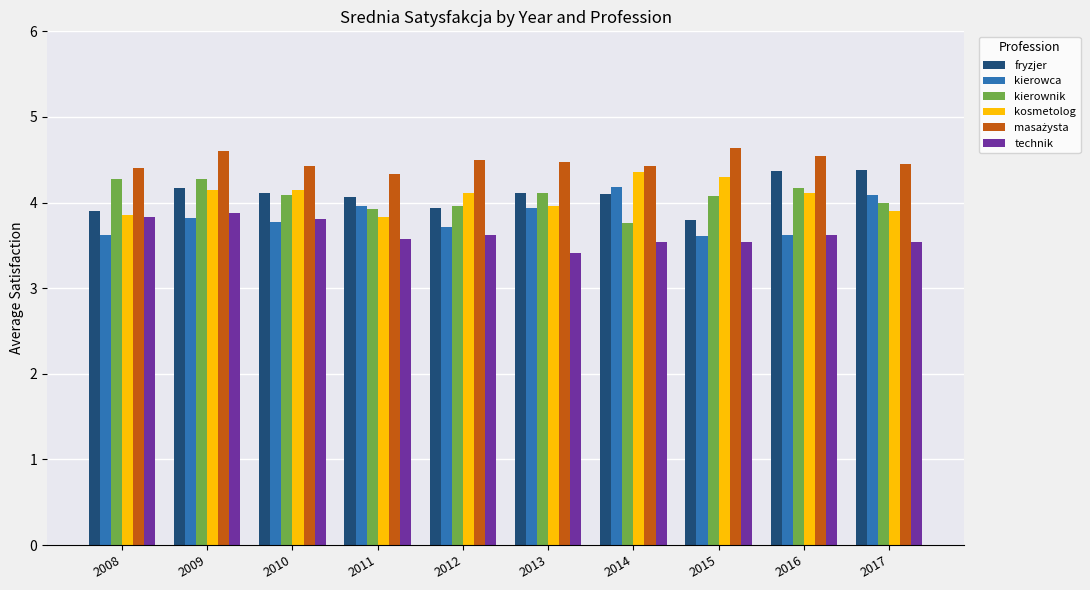

Is the value of technik at 2011 greater than the value of fryzjer at 2008?

No